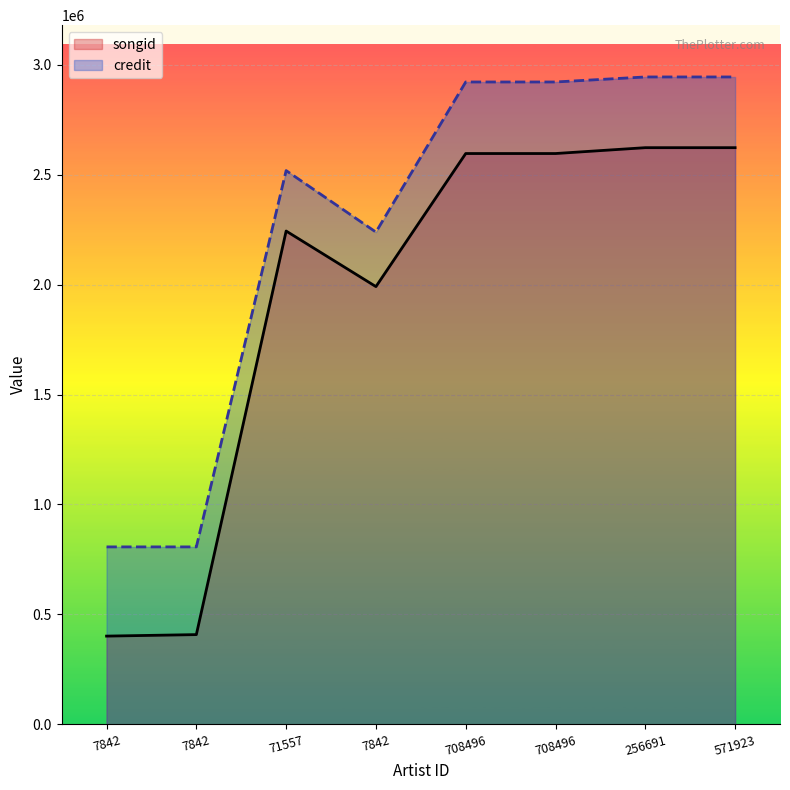

The value of credit at 571923 is 716931. True or false?

False